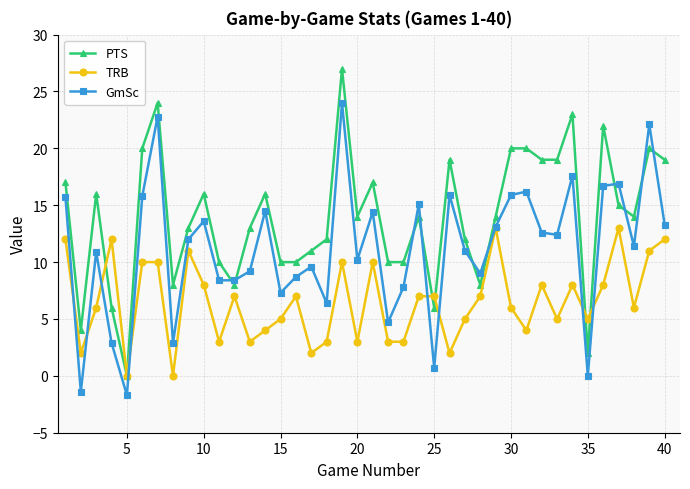

Which series has the largest total across all categories?

PTS